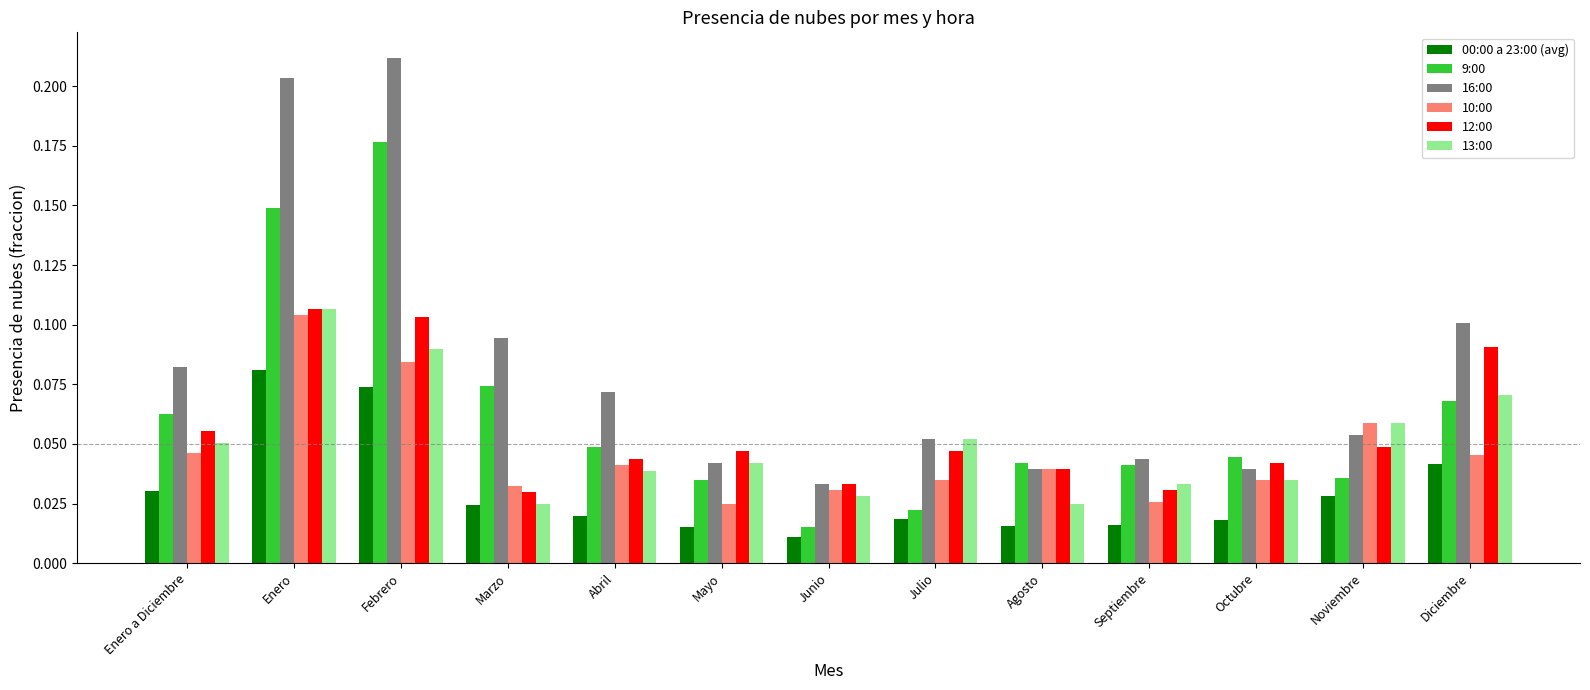

How many groups of bars are there?

13